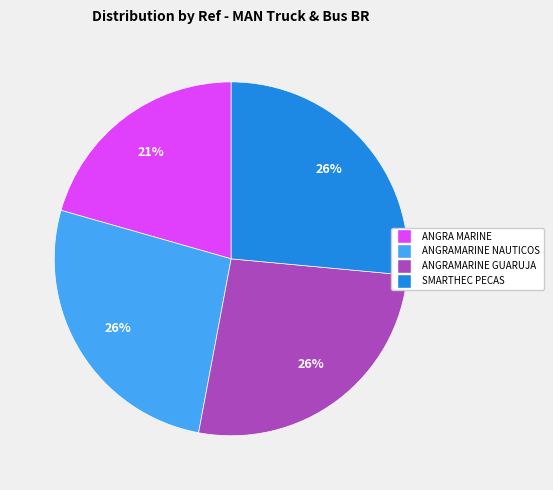

Is there any slice that represents more than half of the pie?

No